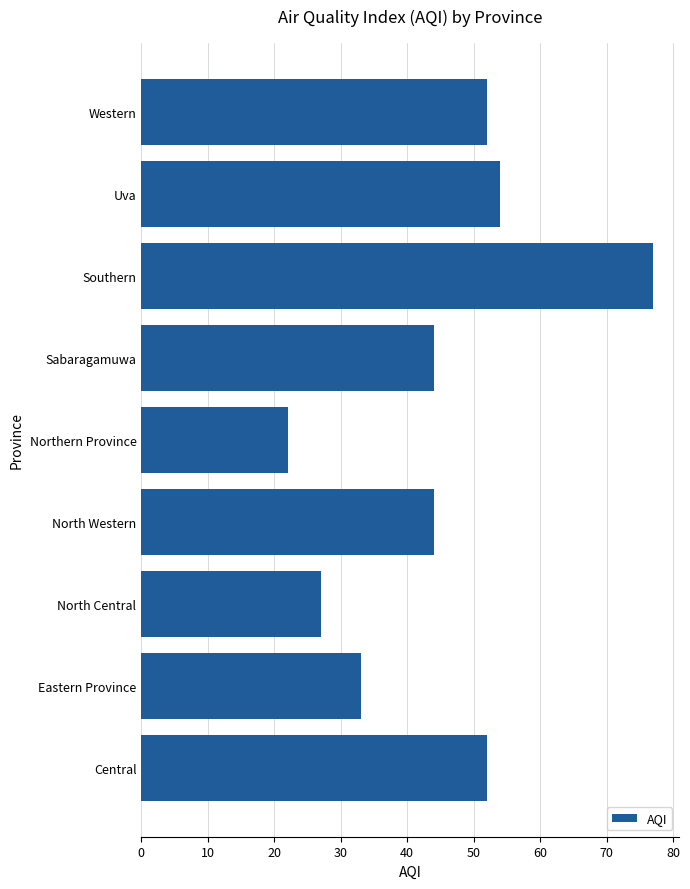

Count the number of categories in the chart.

9